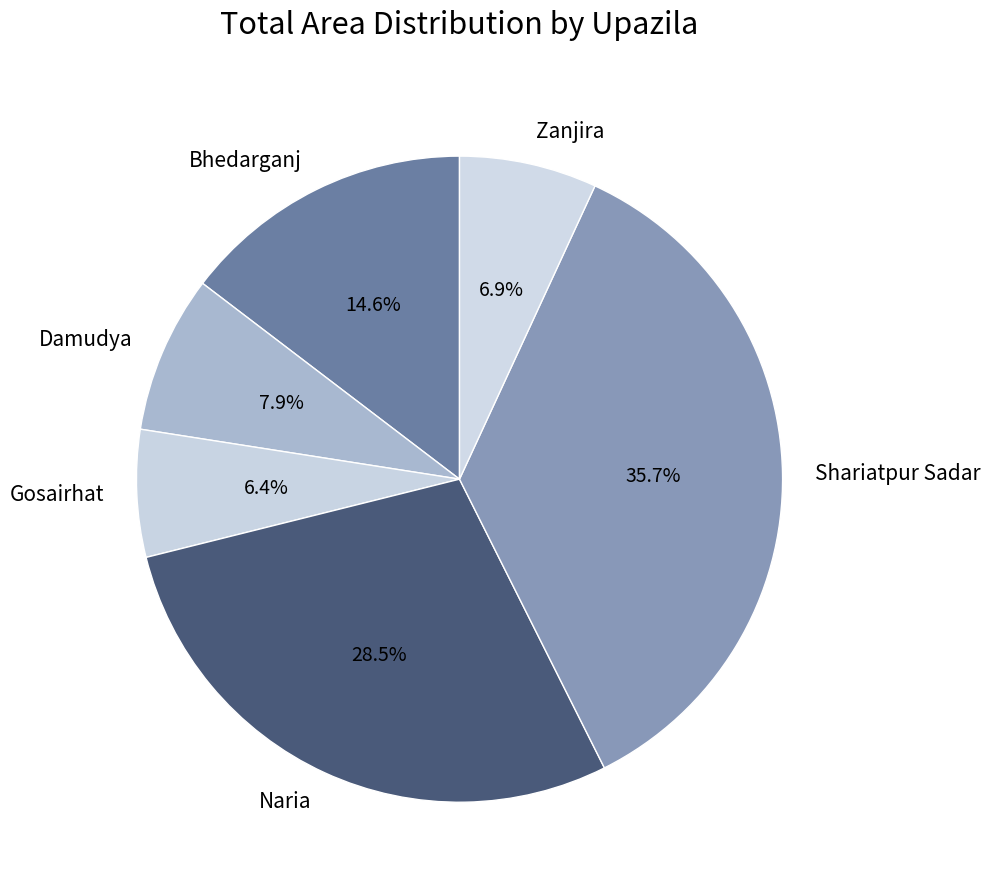

Which has a higher value, Naria or Gosairhat?

Naria